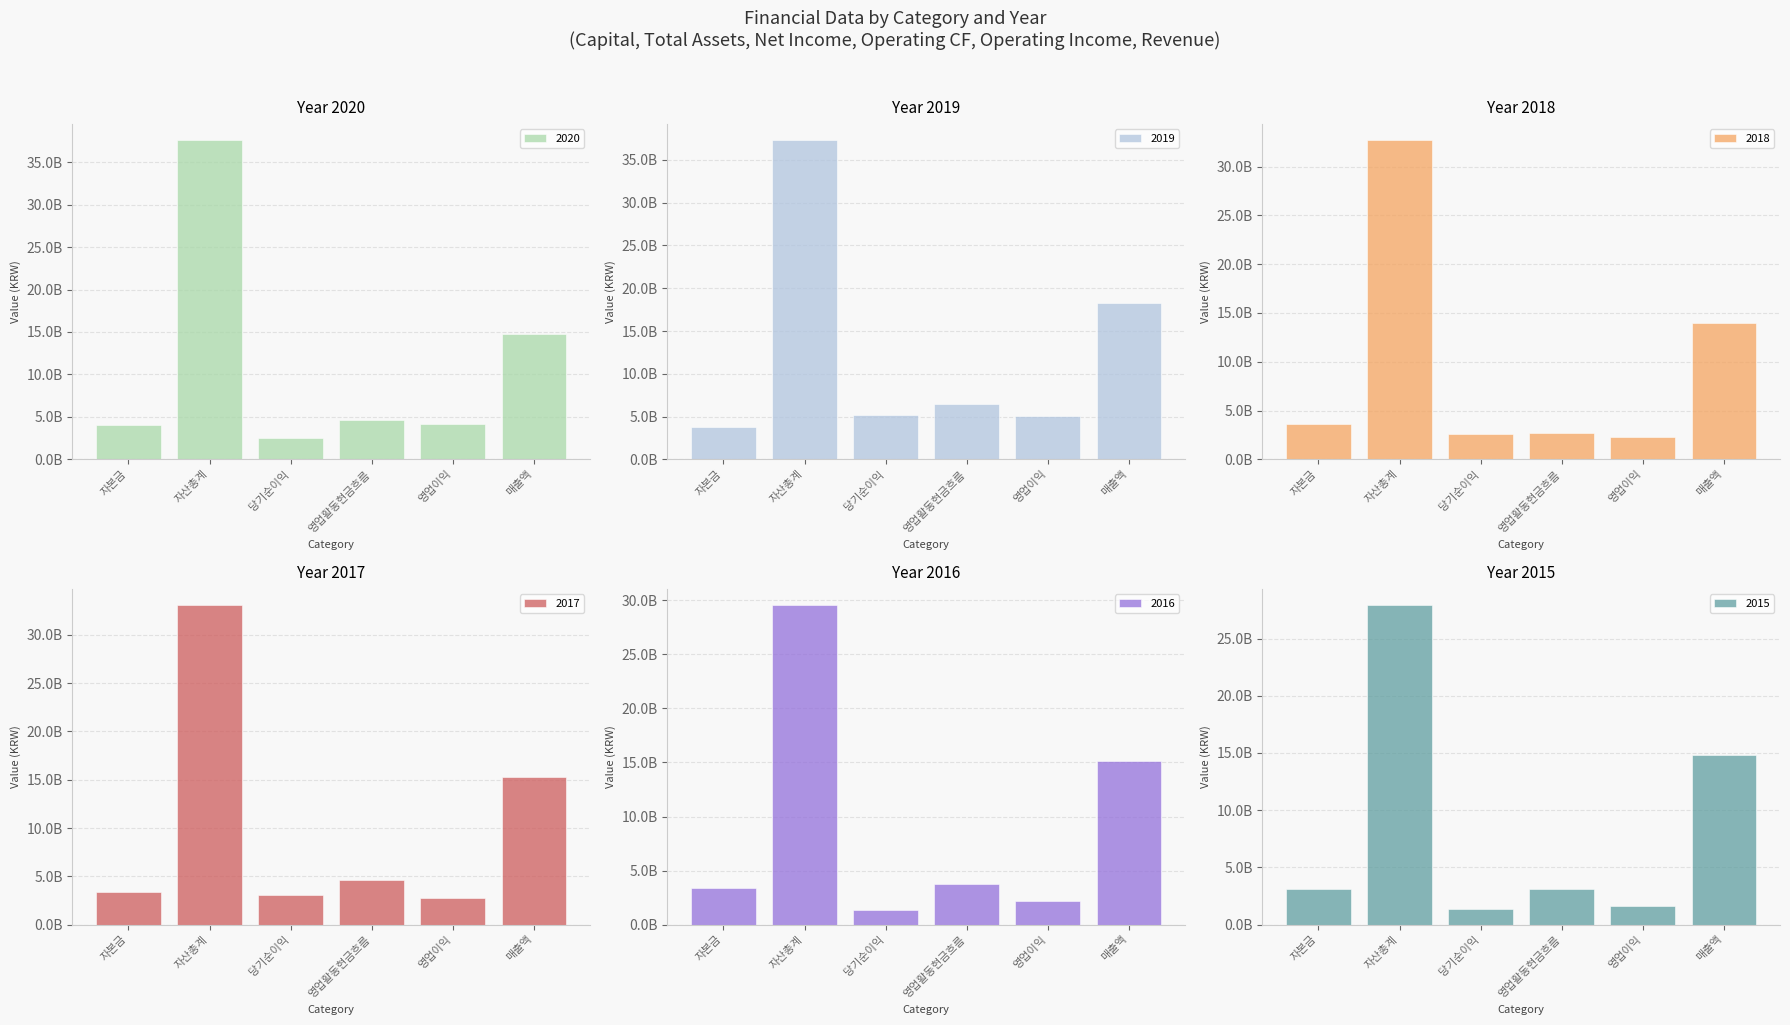

What is the spread (max minus min) of values at 영업활동현금흐름?

3775399987